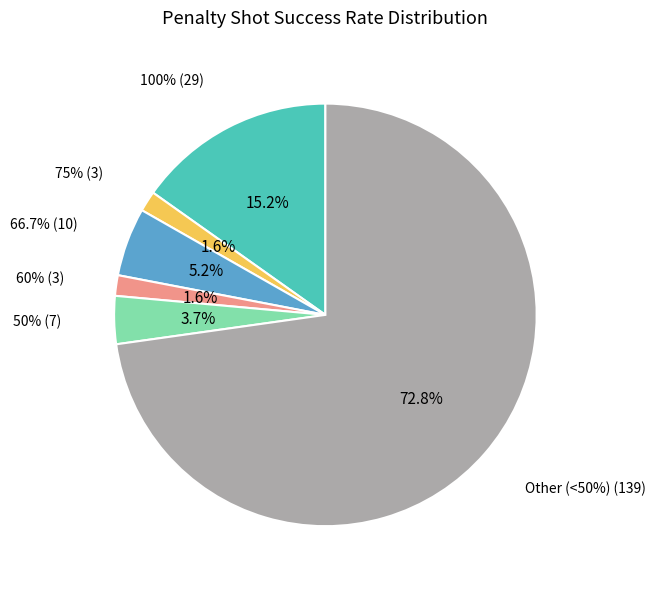

Is there any slice that represents more than half of the pie?

Yes